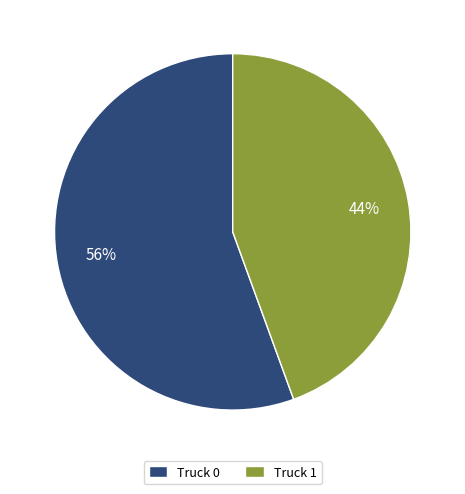

What is the ratio of the value at Truck 1 to the value at Truck 0?

0.8